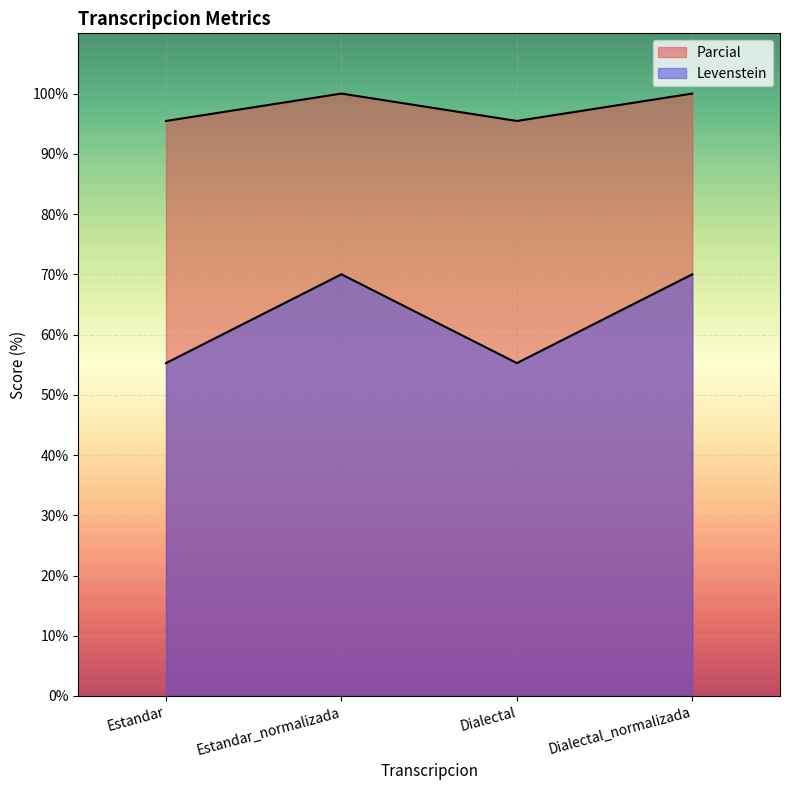

Count the number of data series in this chart.

2